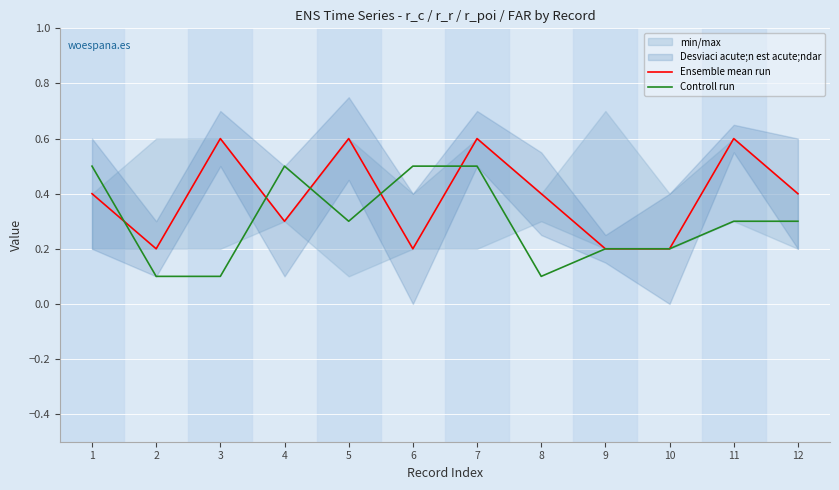

Which category has the lowest value in the Ensemble mean run series?

2